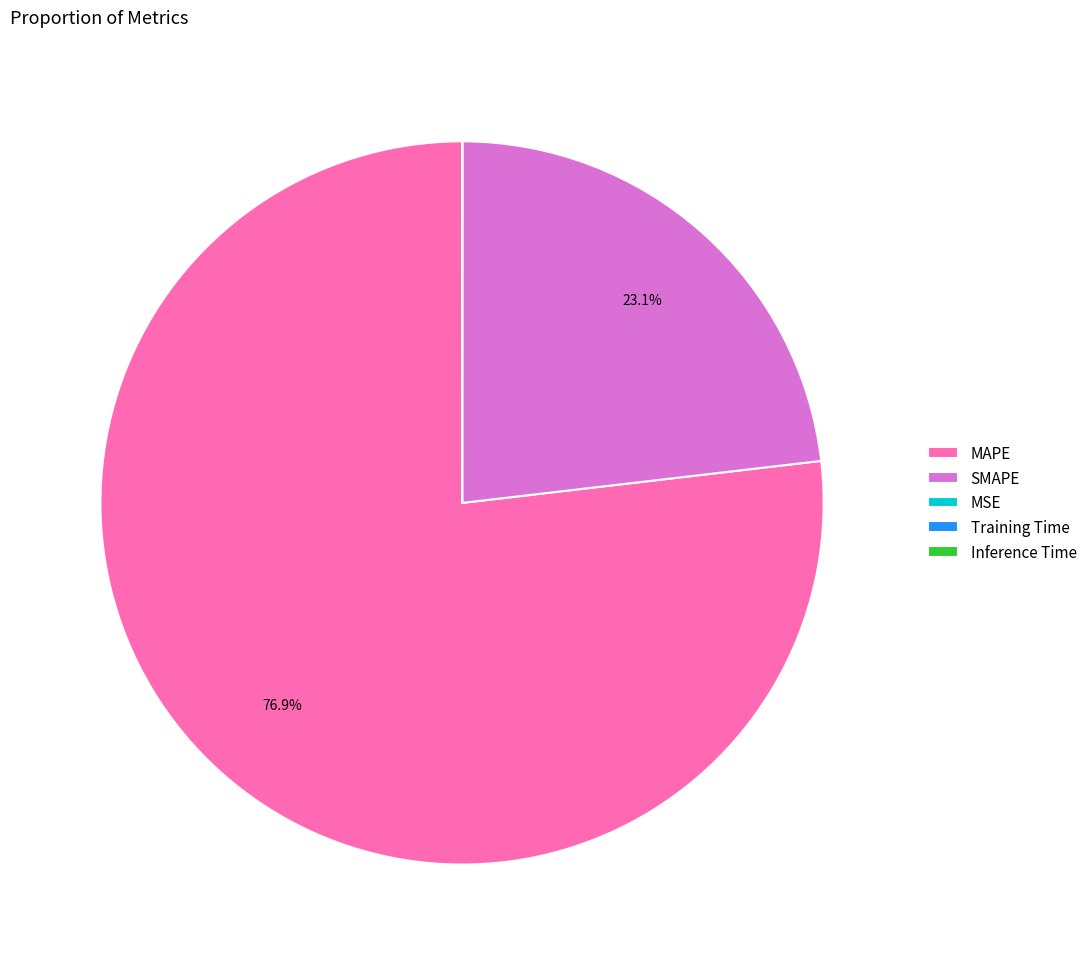

Which category has the biggest portion of the pie?

MAPE